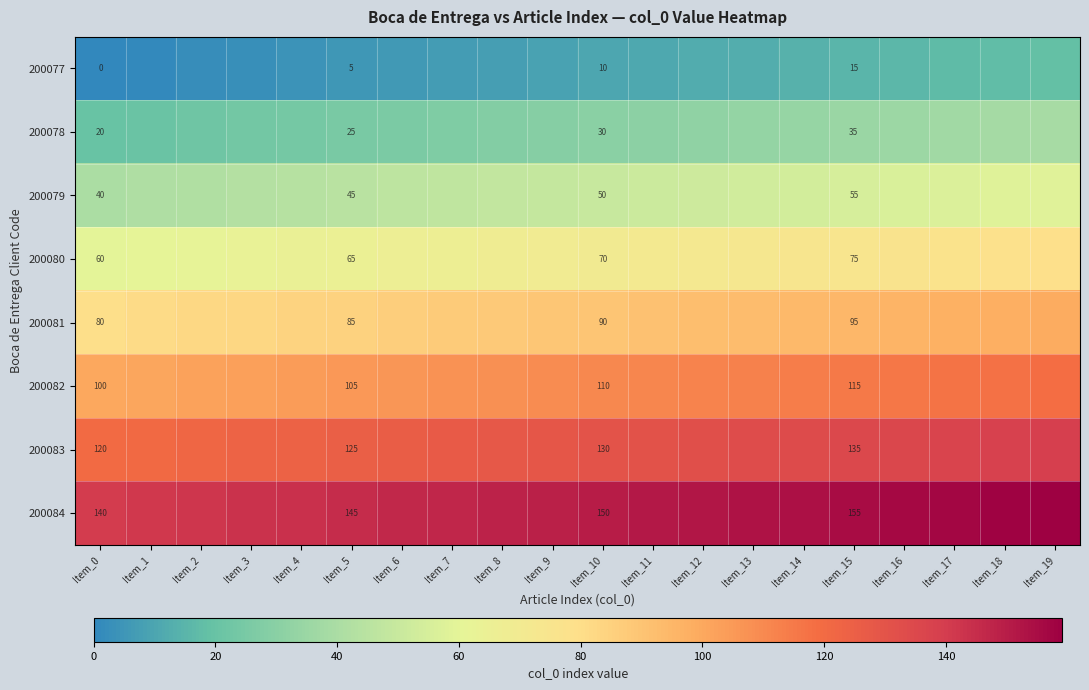

The value of 200078 at Item_0 is 20. True or false?

True